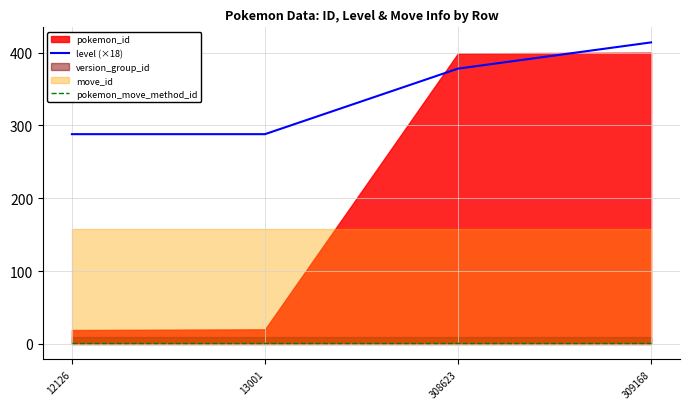

Where is level (×18) nearest to the value 351?

308623